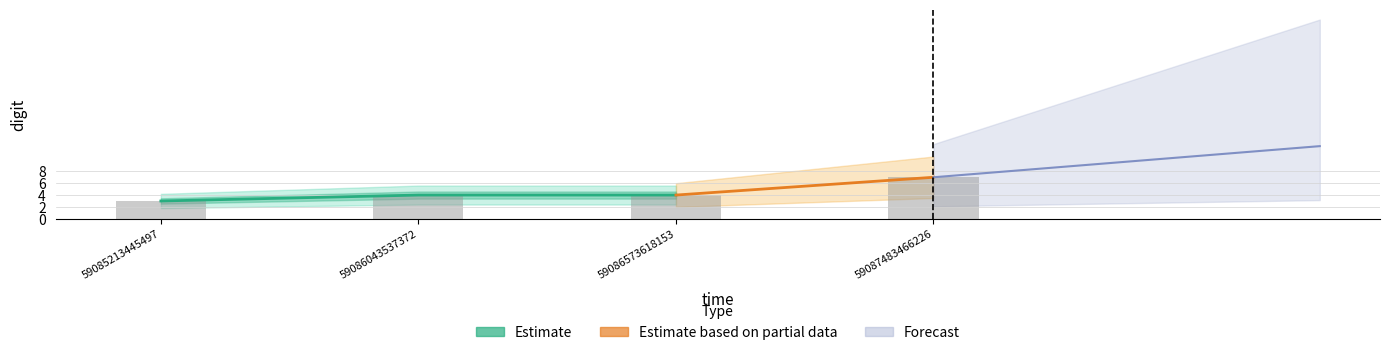

Reading left to right, list all the values displayed in this chart.

3	4	4	7